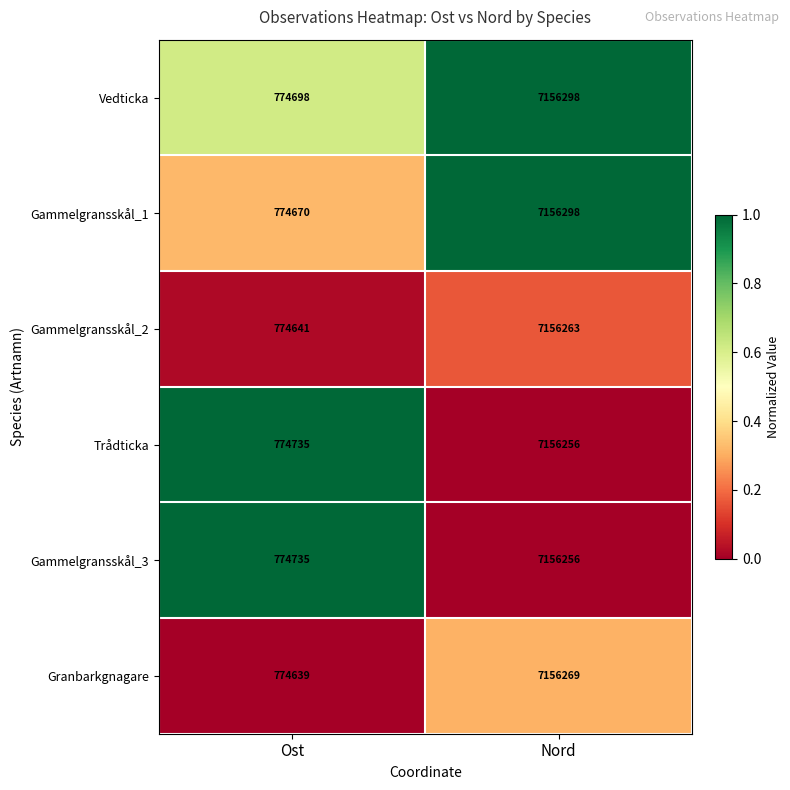

What is the sum of all Gammelgransskål_3 values?

7930991